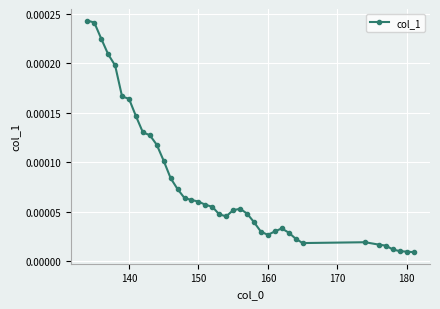

Count the number of data series in this chart.

1